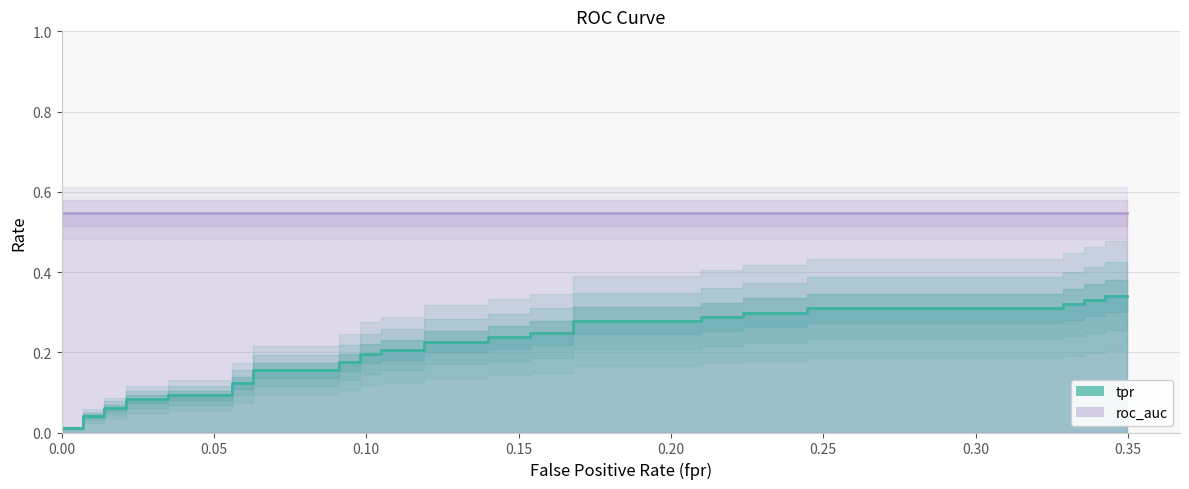

Which series changed the most between 21 and 26?

tpr